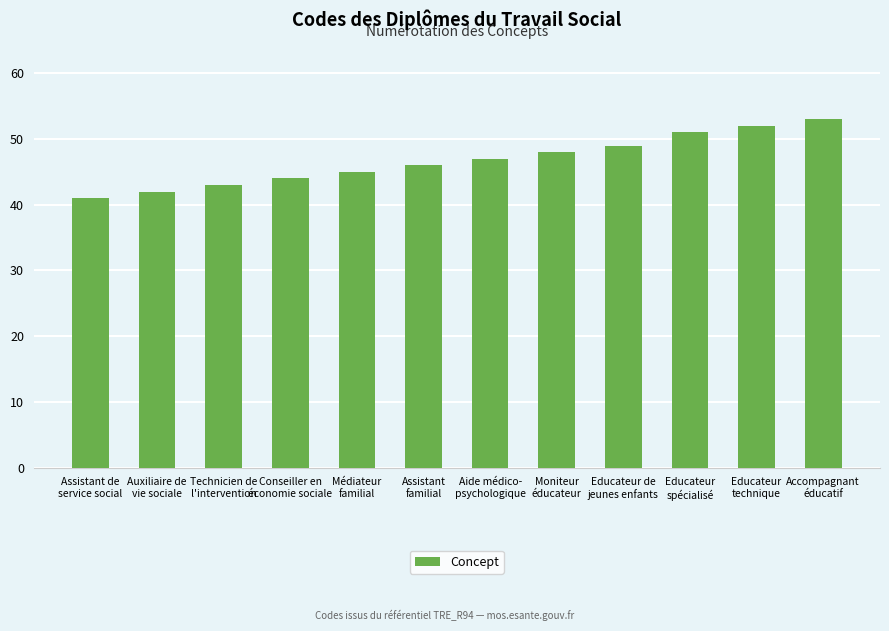

What position from the right is Aide médico-
psychologique?

6